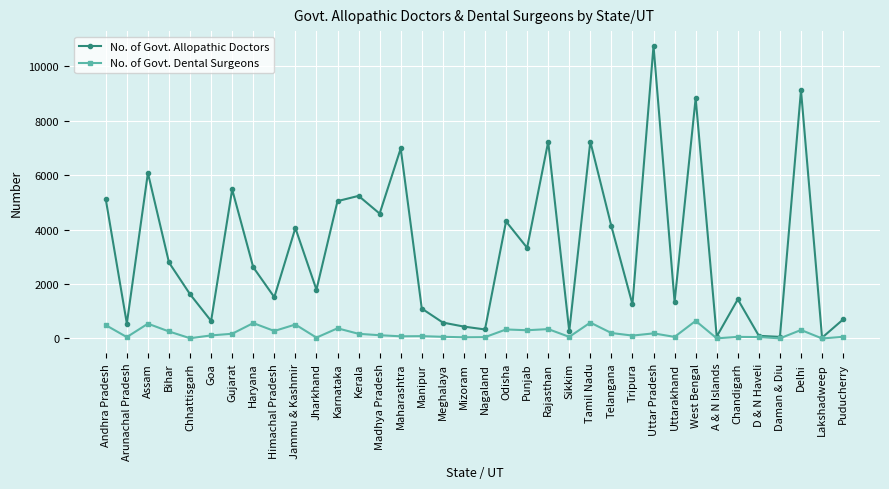

What is the difference between the maximum and second lowest values in the No. of Govt. Allopathic Doctors series?

10695